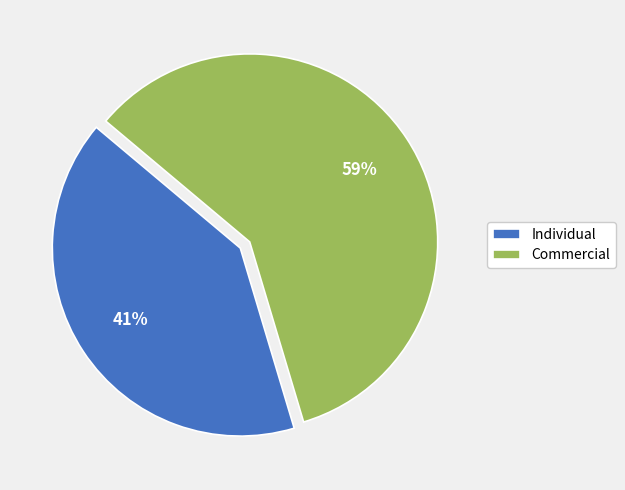

Is the sum of Commercial and Individual greater than half?

Yes